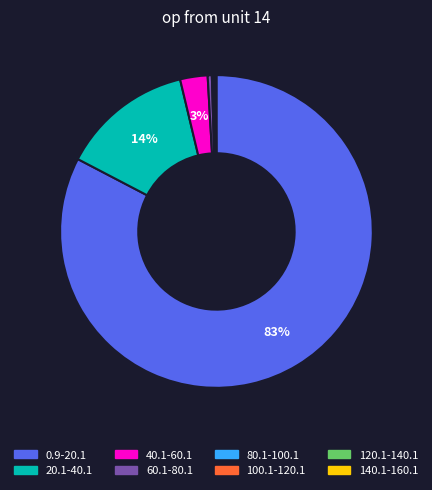

To the nearest percent, what is the difference between the largest and smallest slice percentages?

83%